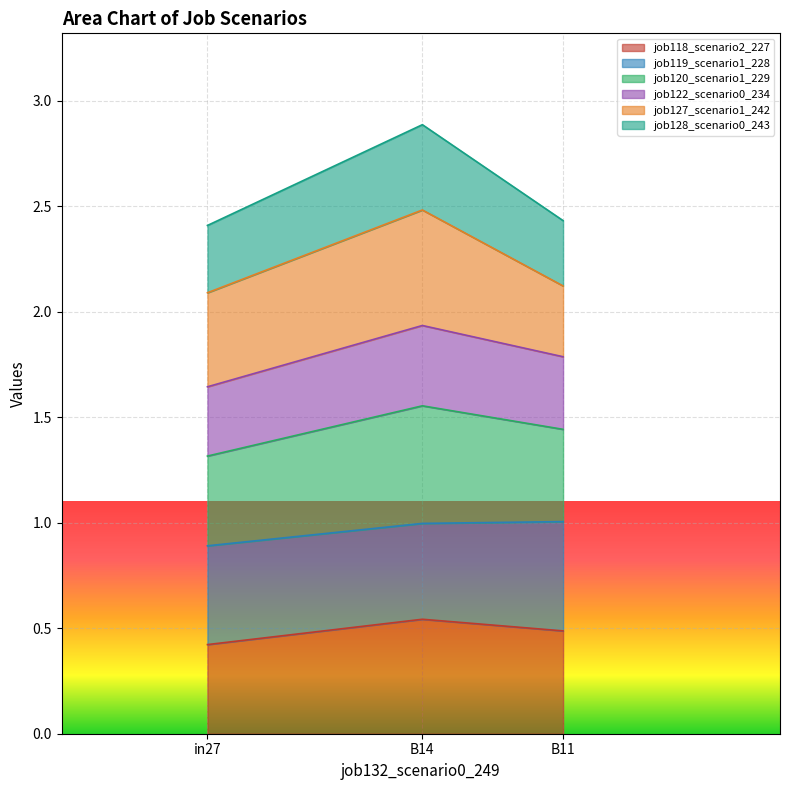

What position from the left is B11?

3